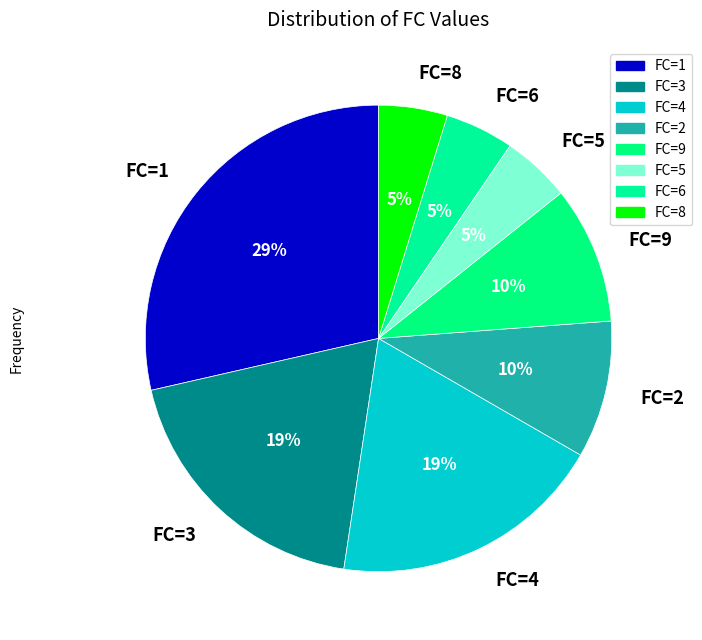

To the nearest percent, what portion does FC=2 represent?

10%